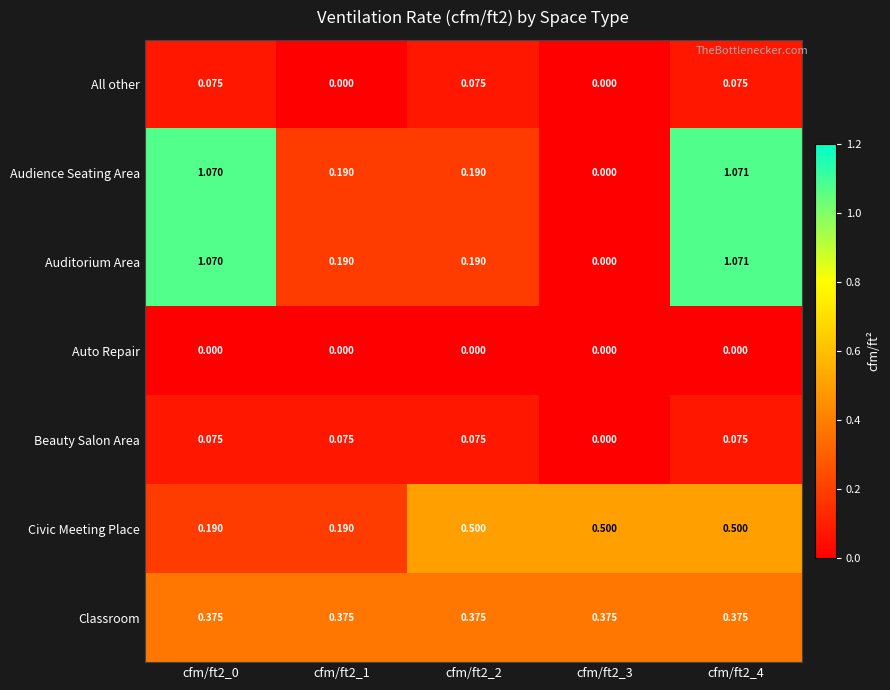

Is the value of Beauty Salon Area at cfm/ft2_0 greater than the value of Audience Seating Area at cfm/ft2_0?

No